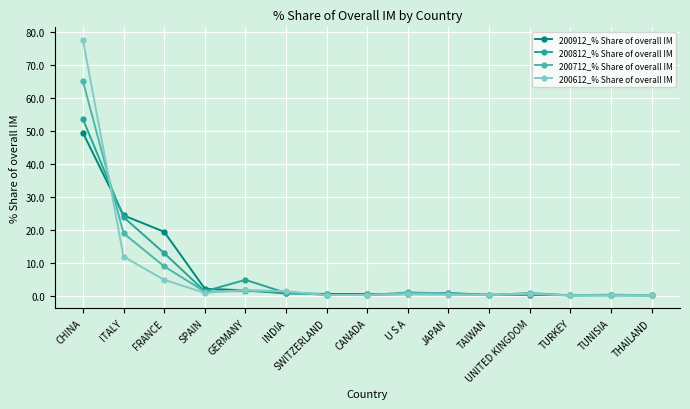

At which category does the chart reach its peak across all series?

CHINA